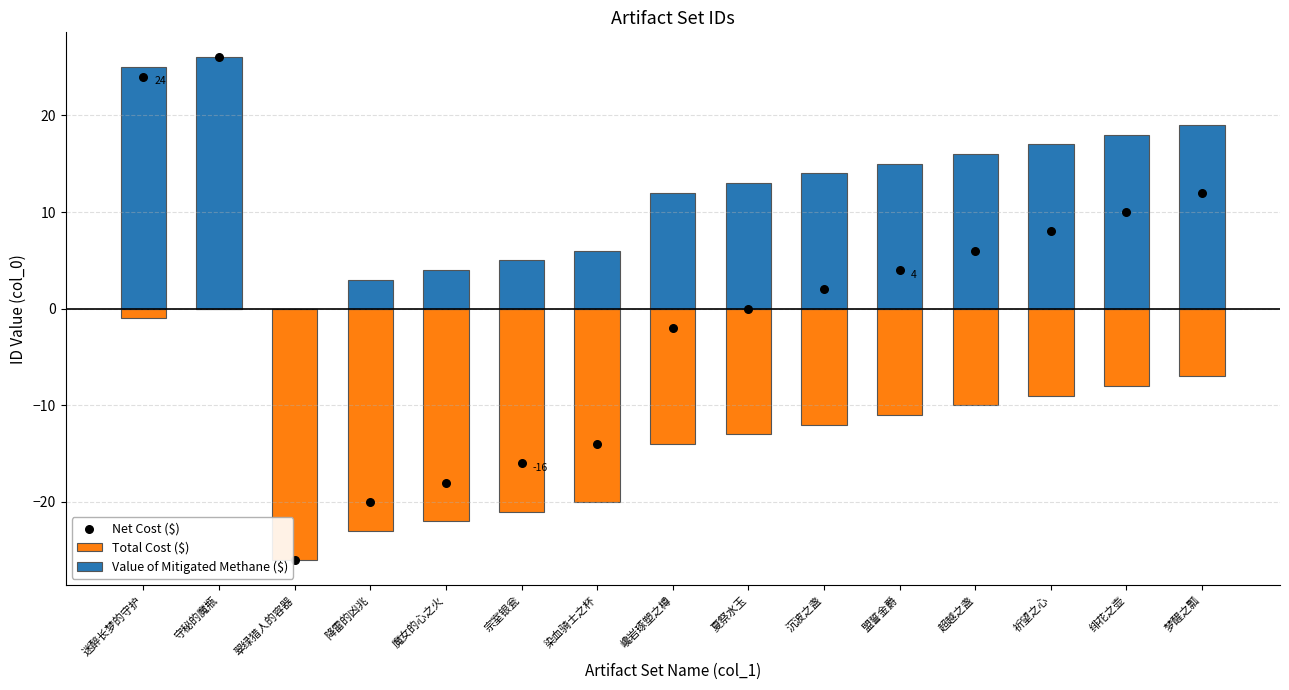

At which category is the sum across all series the highest?

守秘的魔瓶